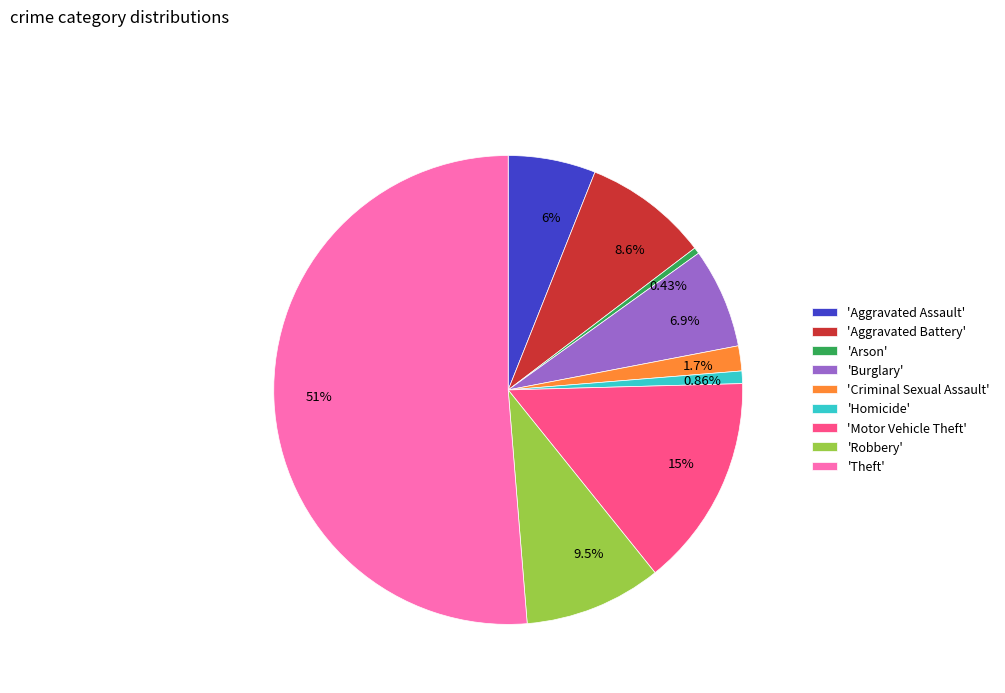

Is the sum of 8.6% and 0.86% greater than half?

No